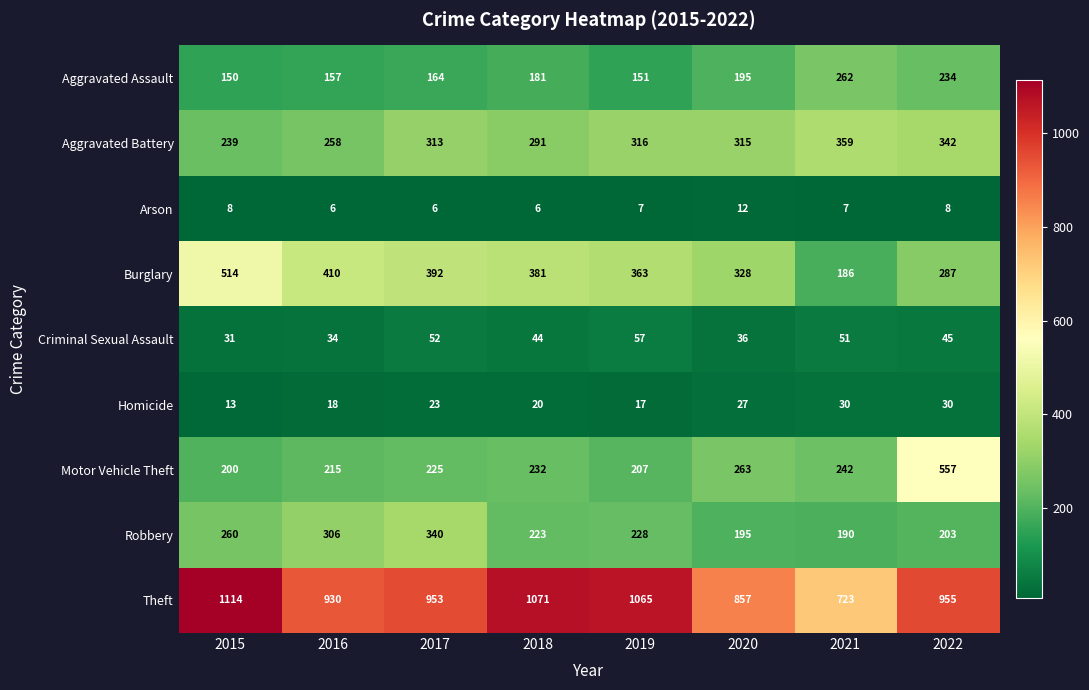

What is the difference between the maximum and minimum values in the Criminal Sexual Assault series?

26